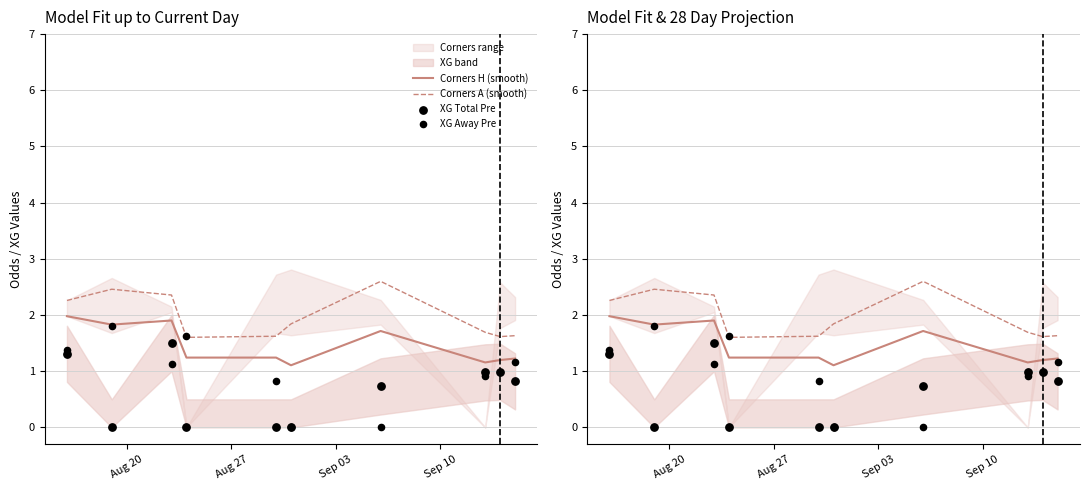

Which series contains the lowest Y value?

XG Total Pre